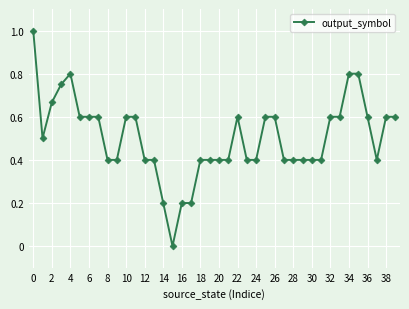

What is the difference between the maximum and minimum values?

1.0